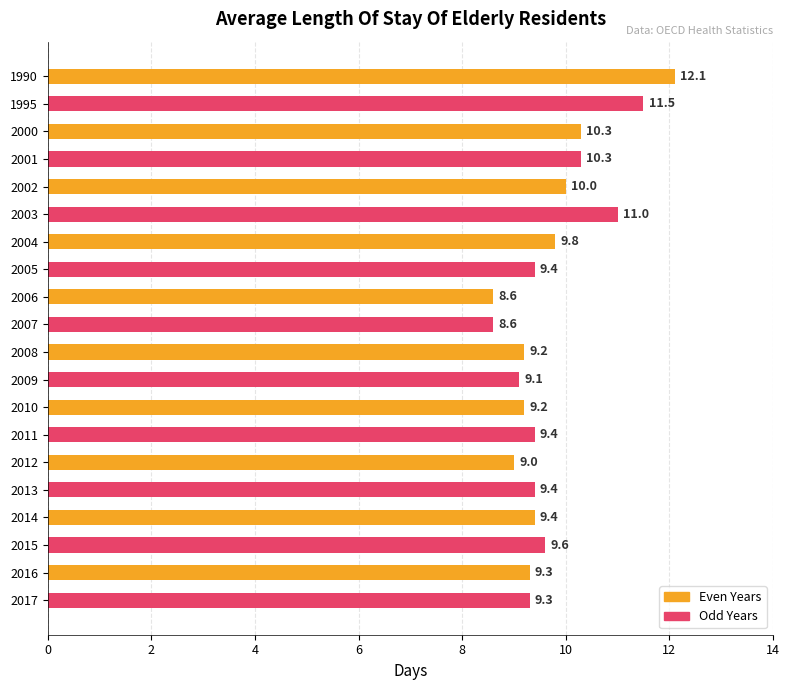

What is the difference between the maximum and minimum values?

3.5